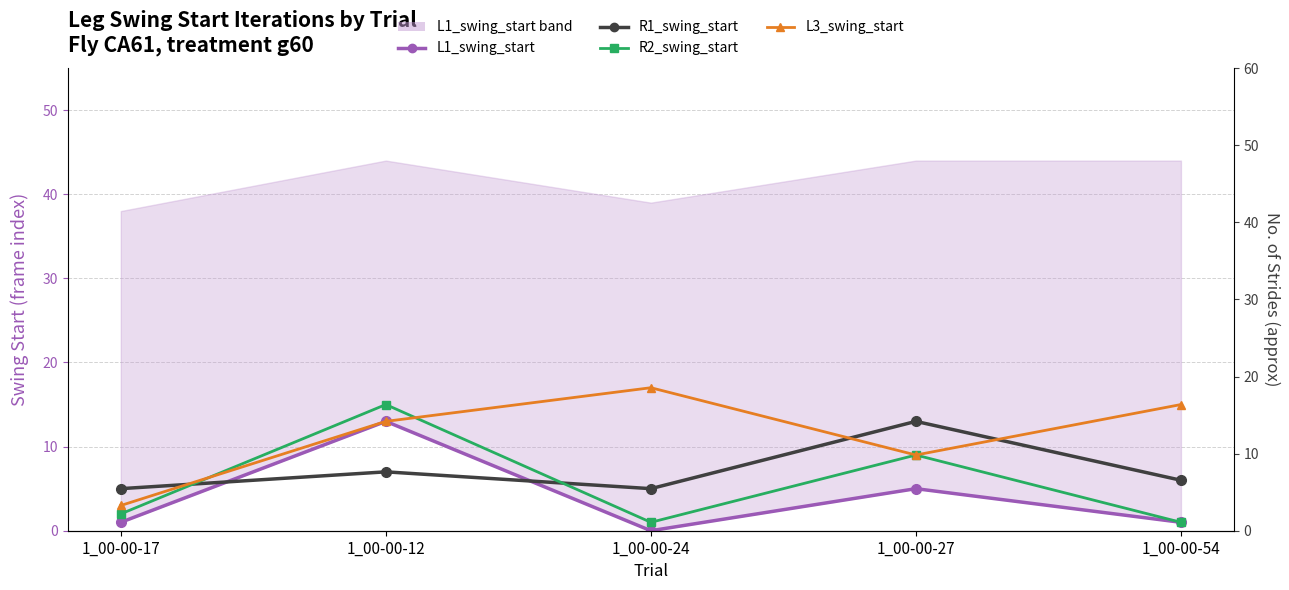

In R1_swing_start, how many points are lower than both neighbors (excluding endpoints)?

1